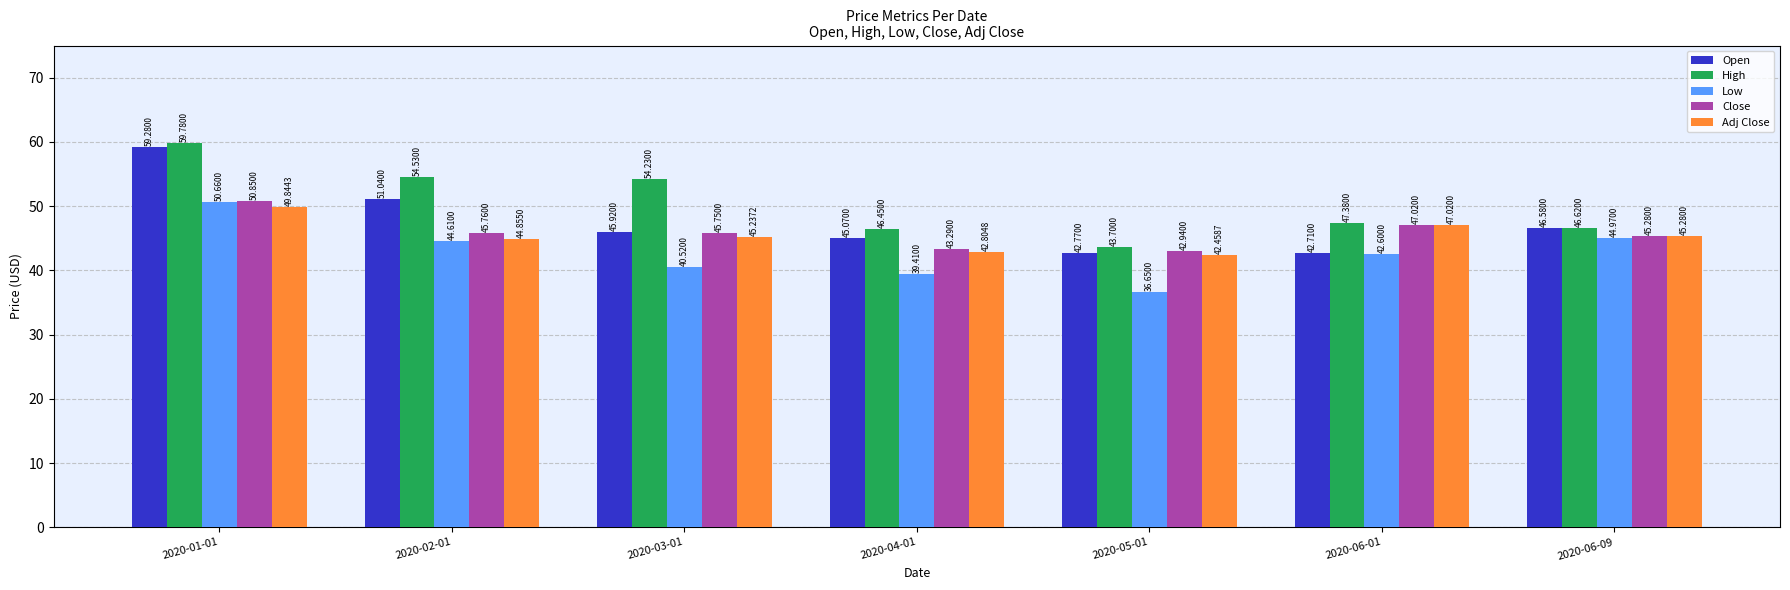

Which series has the largest range (max minus min)?

Open